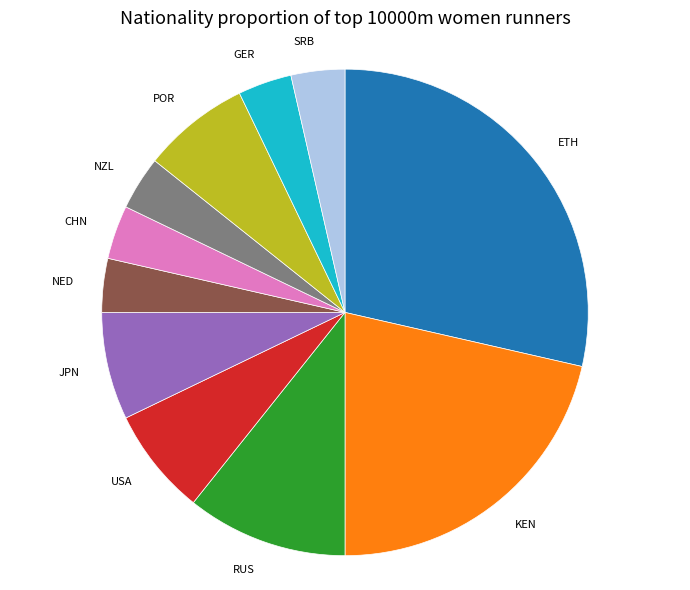

Which category has the biggest portion of the pie?

ETH